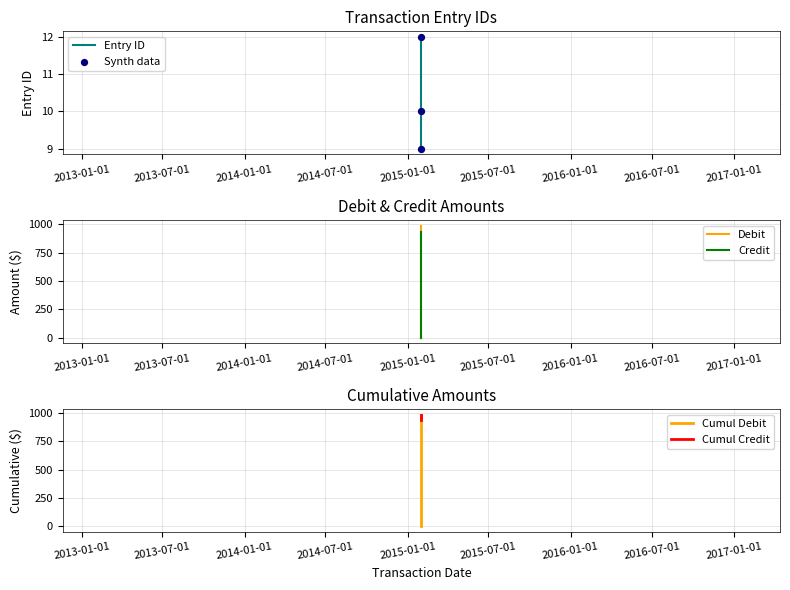

At how many categories does at least one series exceed 961?

2